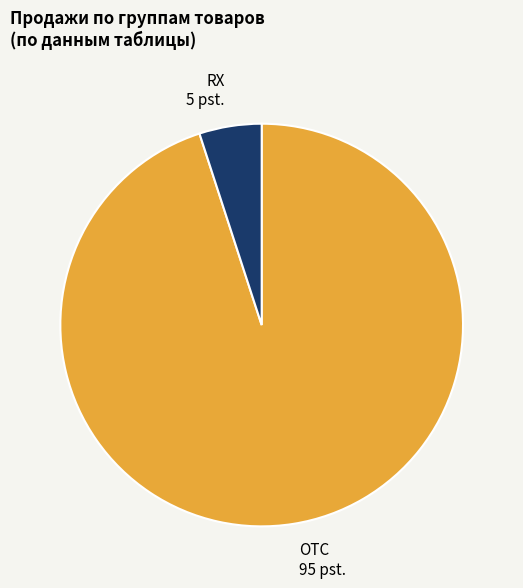

True or false: OTC accounts for 99% of the total.

False